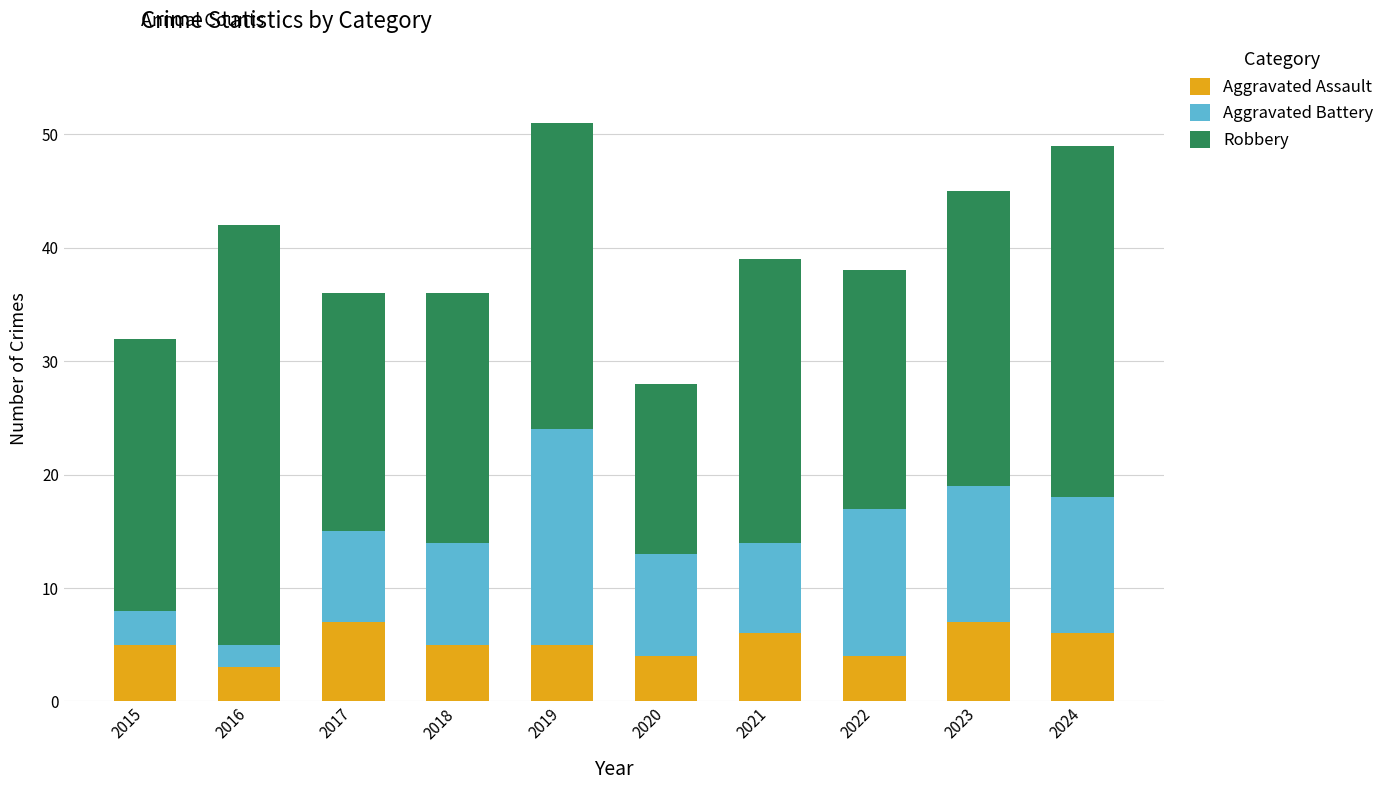

What is the total value across all series at 2018?

36